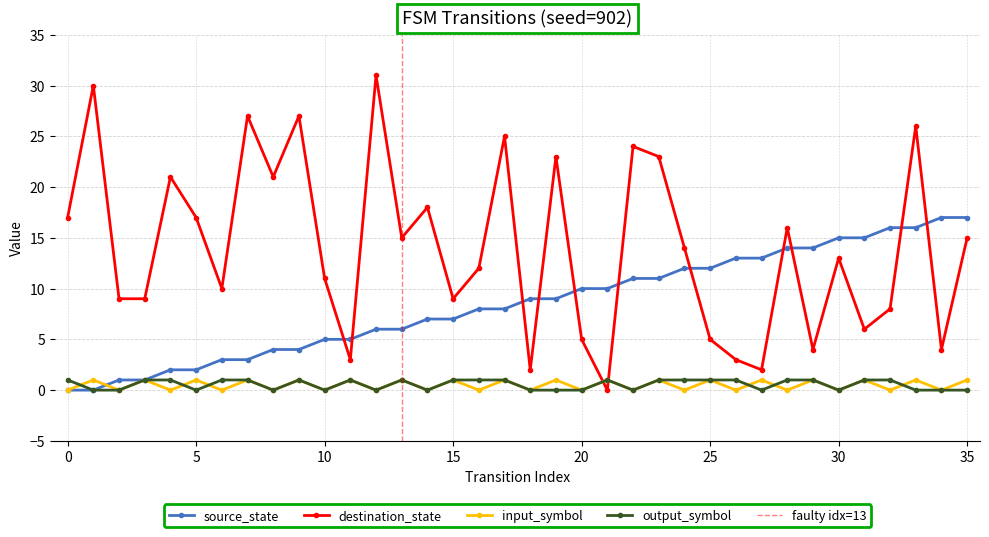

How many lines are shown in the chart?

4